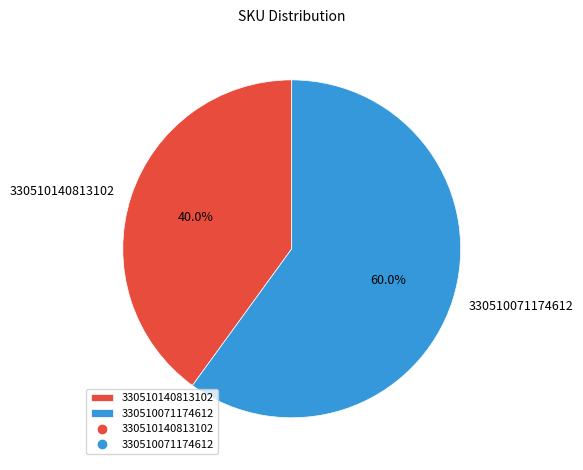

What percentage do 330510140813102 and 330510071174612 together represent?

100.0%